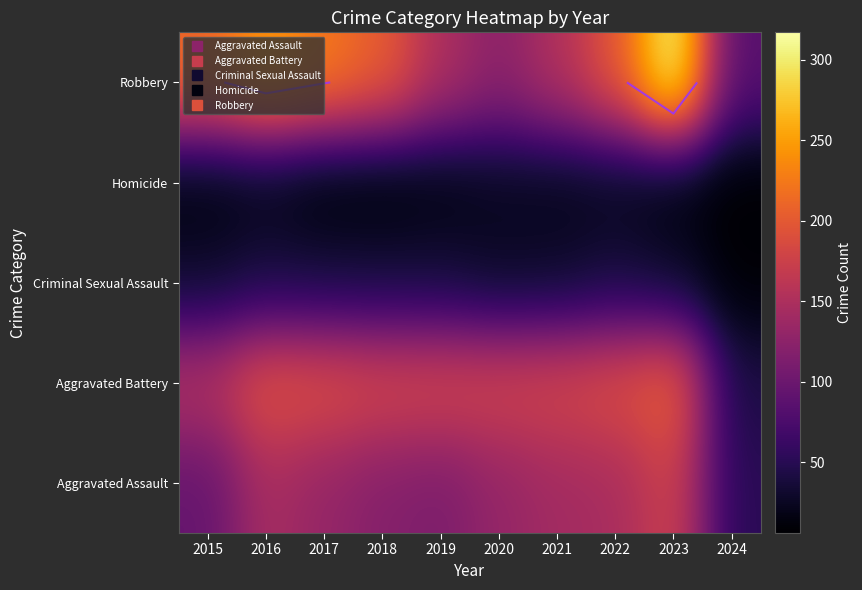

The Homicide series shows 20 at 2021. True or false?

True